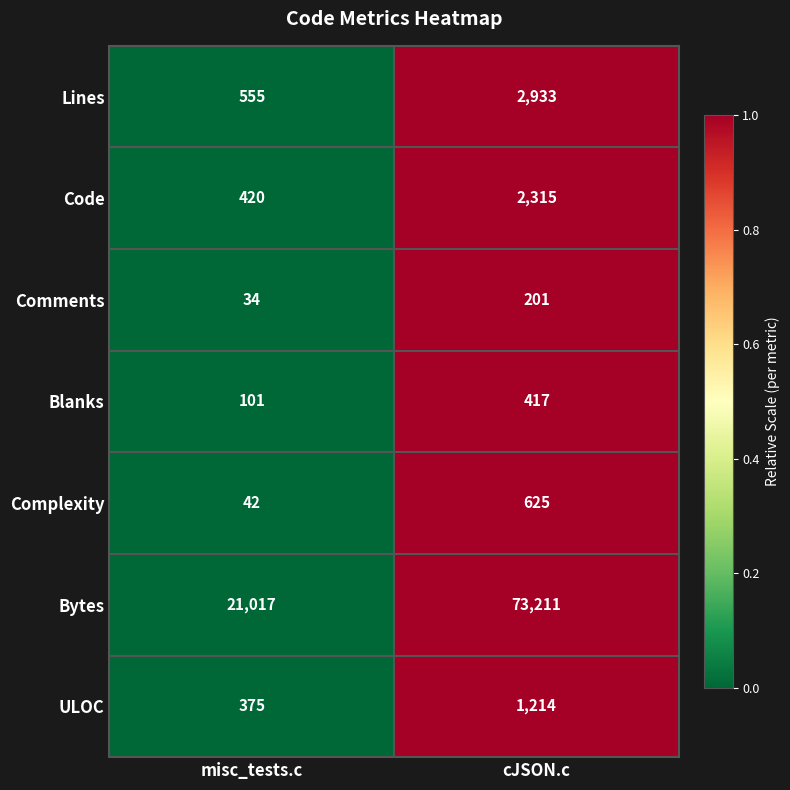

Reading left to right, what are all the values shown in this chart?

Lines: 555	2933
Code: 420	2315
Comments: 34	201
Blanks: 101	417
Complexity: 42	625
Bytes: 21017	73211
ULOC: 375	1214